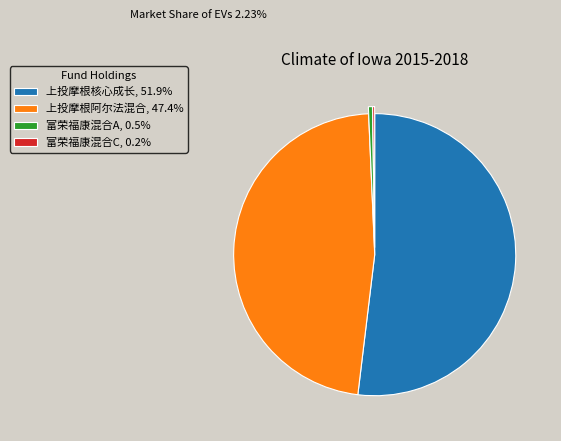

Does 上投摩根阿尔法混合, 47.4% account for over 50% of the chart?

No